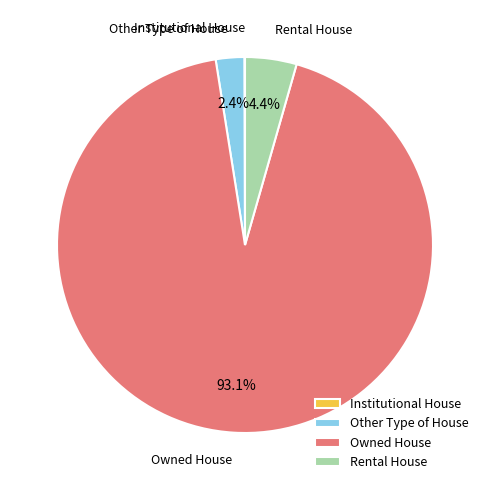

The Rental House slice represents 10% of the pie. True or false?

False